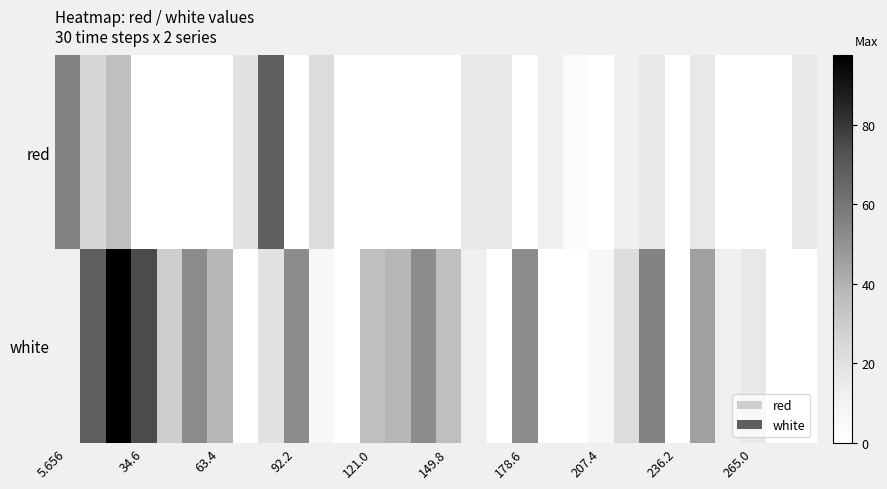

Reading left to right, transcribe all the data shown in this chart.

red: 55.1	25.8	35.6	0.0	0.0	0.0	0.0	19.3	68.2	0.0	22.5	0.0	0.0	0.0	0.0	0.0	16.0	16.0	0.0	12.7	3.0	0.0	12.7	16.0	0.0	16.0	0.0	0.0	0.0	16.0
white: 12.7	68.2	97.5	74.7	29.0	51.9	38.8	0.0	19.3	51.9	6.2	0.0	35.6	38.8	51.9	35.6	12.7	0.0	51.9	0.0	0.0	6.2	22.5	55.1	0.0	45.3	12.7	16.0	0.0	0.0